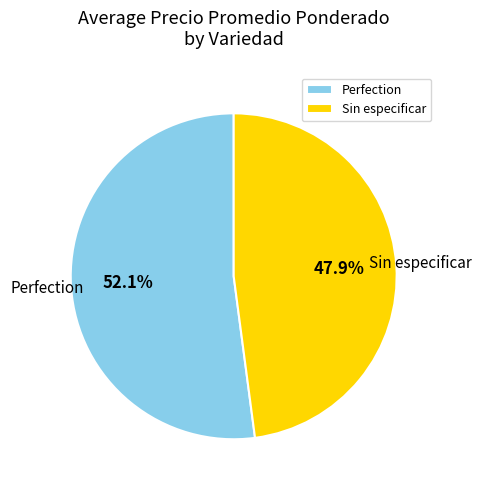

Does any single category account for the majority?

Yes